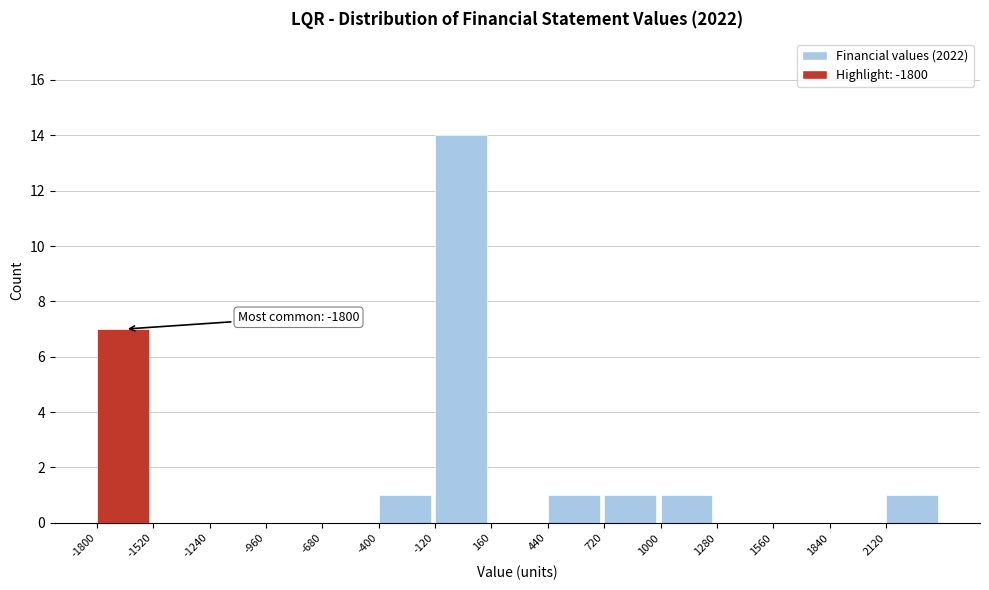

Over which range of the x-axis is the bar tallest?

-120 to 160